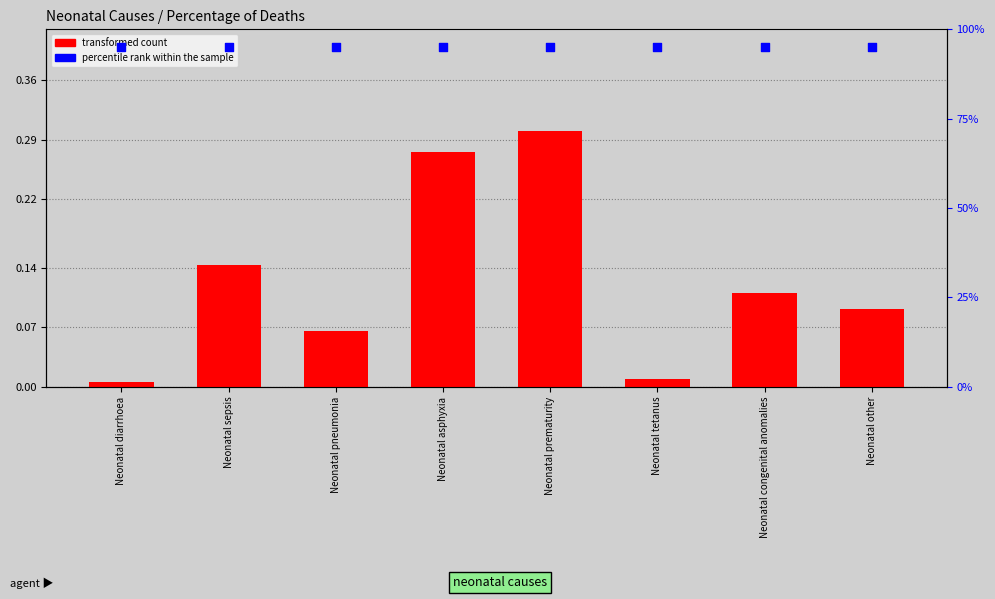

Is the value of percentile rank within the sample at Neonatal tetanus greater than the value of transformed count at Neonatal prematurity?

Yes